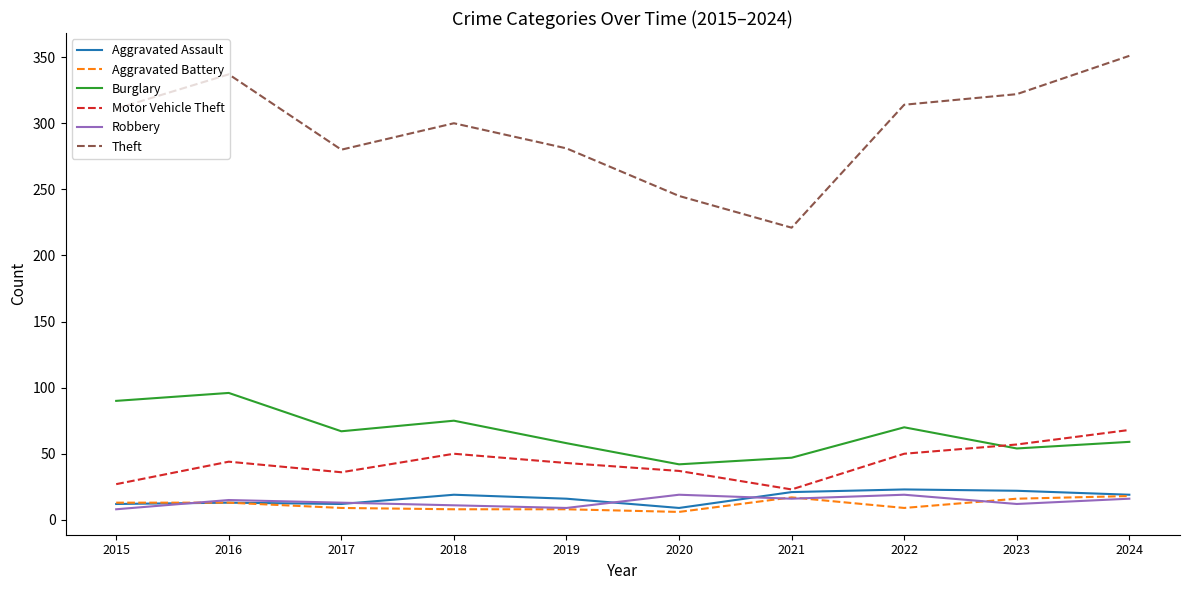

What is the minimum value shown in the chart?

6